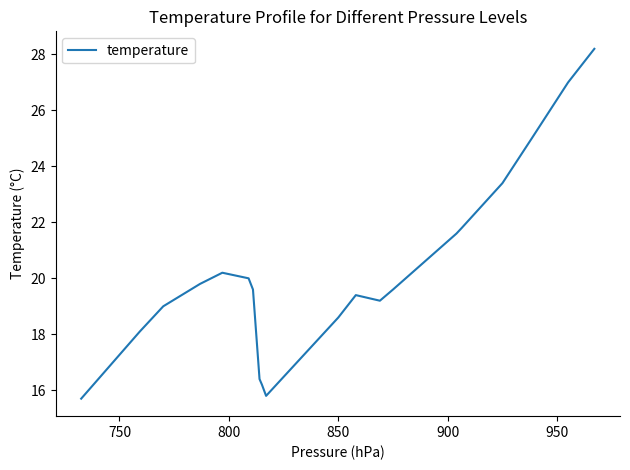

What is the maximum value shown in the chart?

28.2